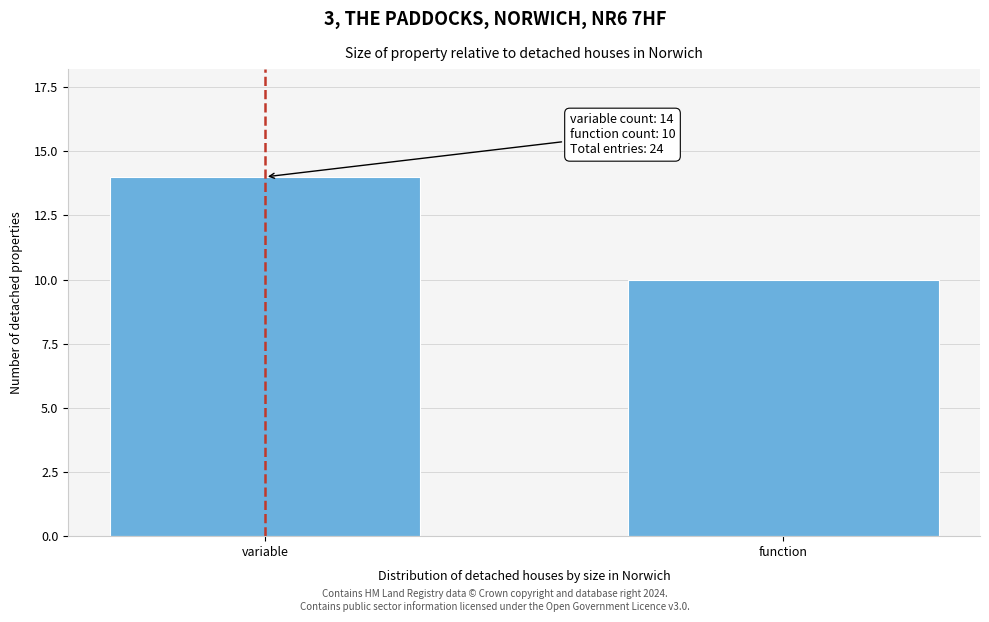

Reading right to left, extract all data points from this chart.

function=10	variable=14